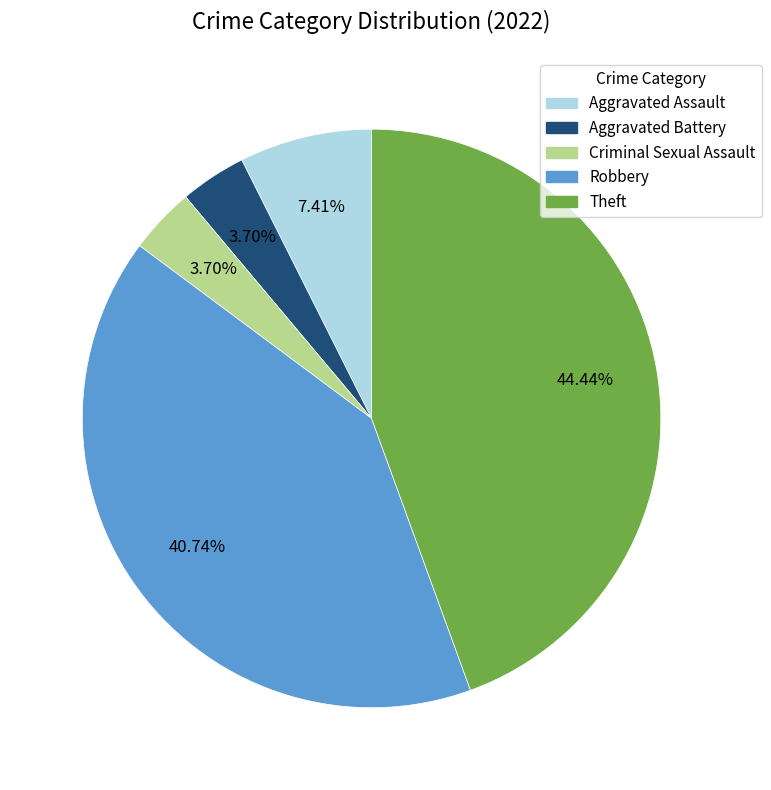

How many slices are in this pie chart?

5